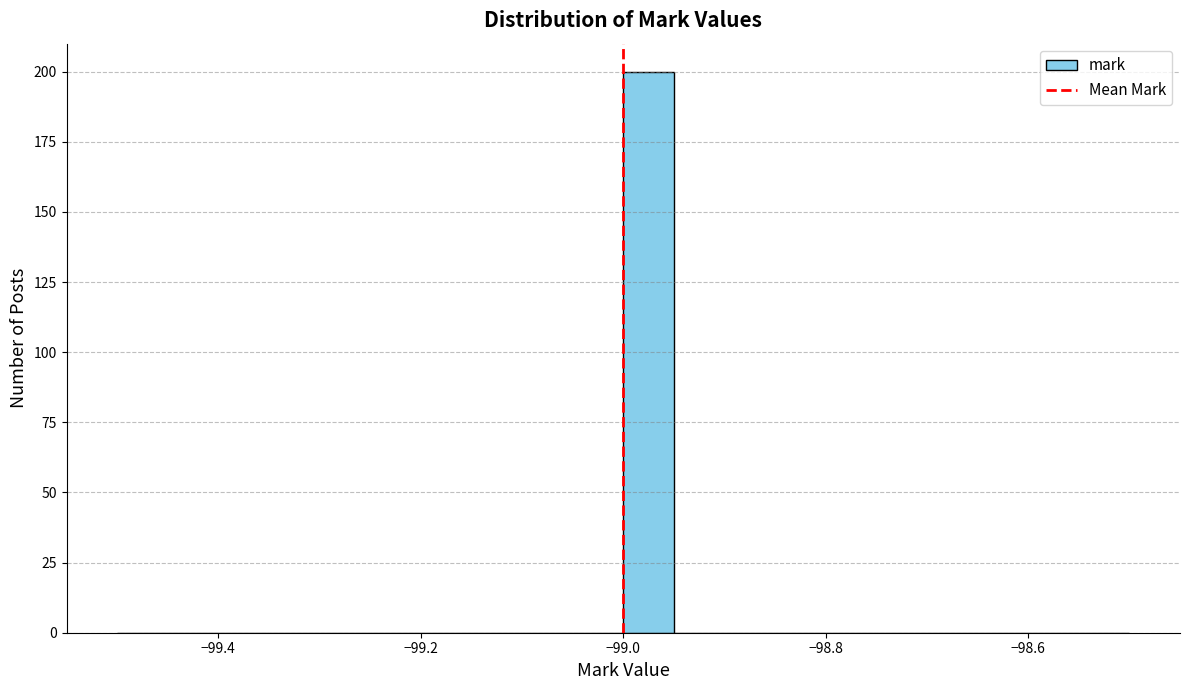

Around what value on the x-axis is the tallest bar? Give the approximate position of its centre, as read against the axis.

-98.98